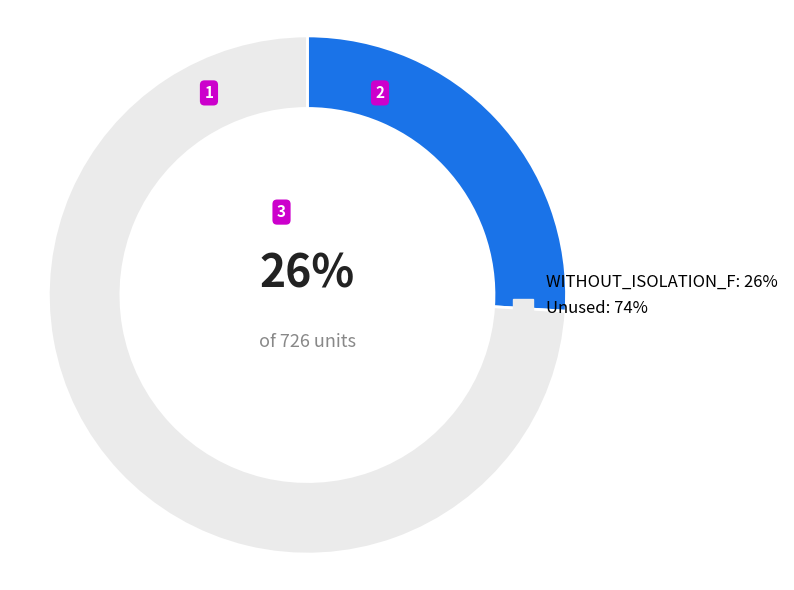

Is it true that WITHOUT_ISOLATION_F: 26% is 26% of the pie?

True